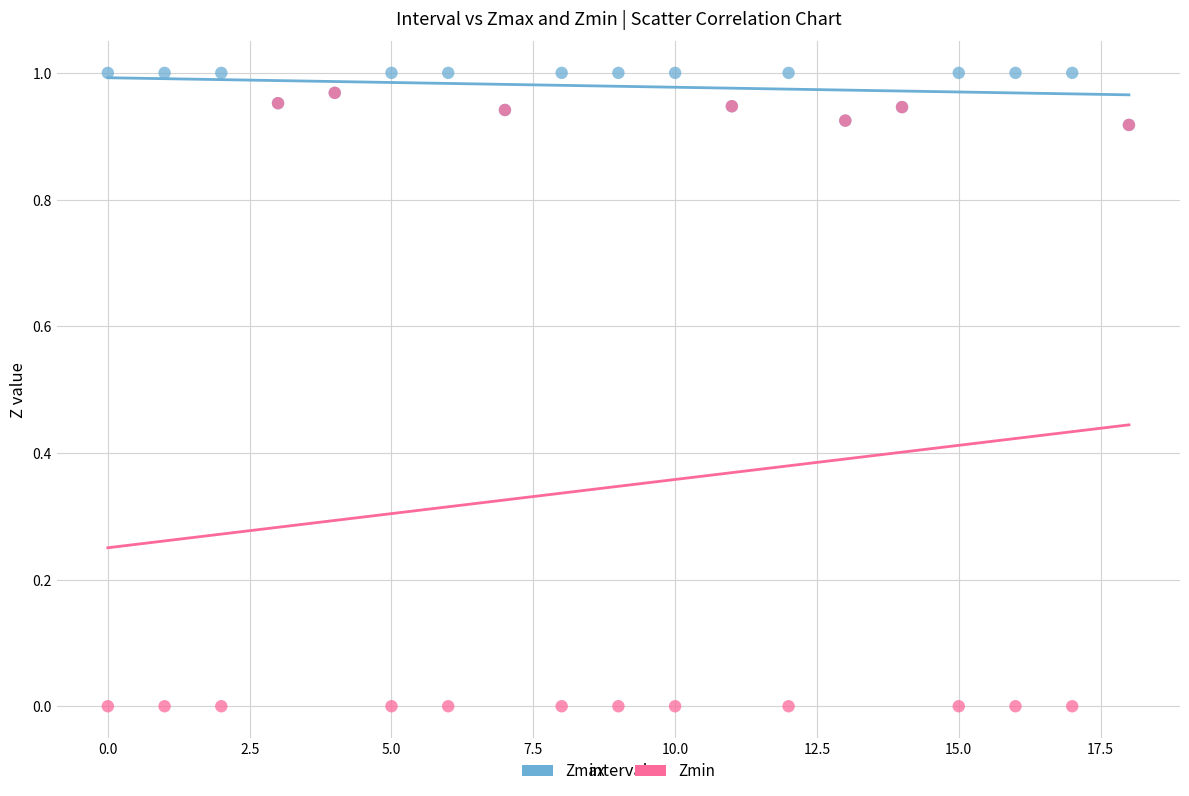

Which series contains the highest Y value?

Zmax